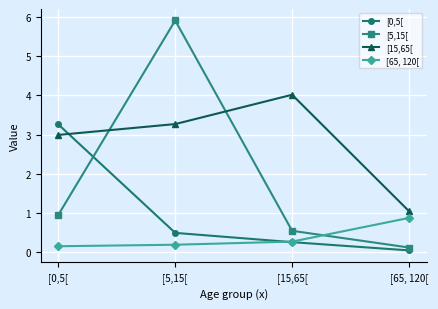

True or false: [65, 120[ and [15,65[ cross at least once.

False